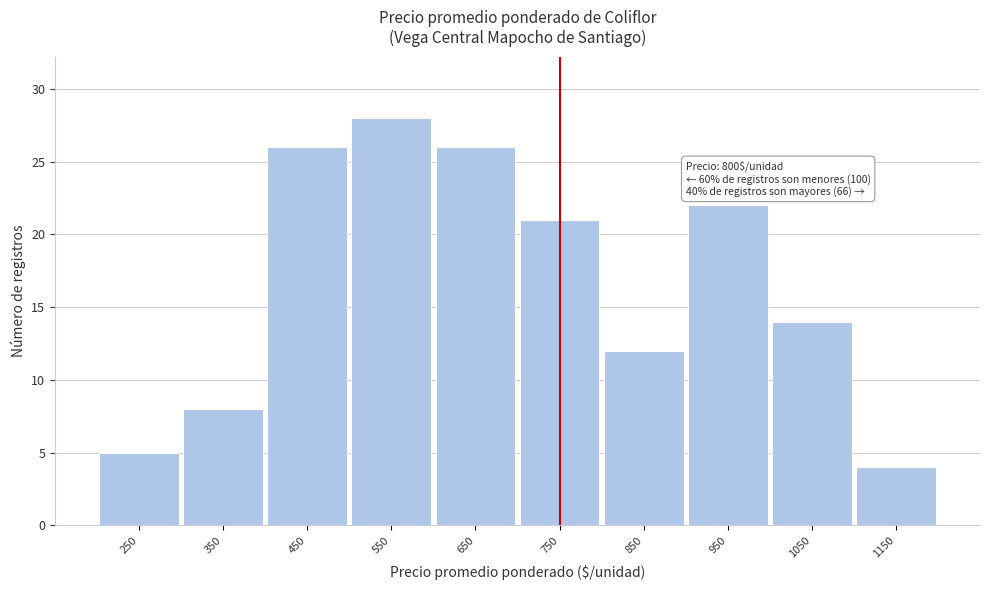

Reading right to left, extract all data points from this chart.

4	14	22	12	21	26	28	26	8	5